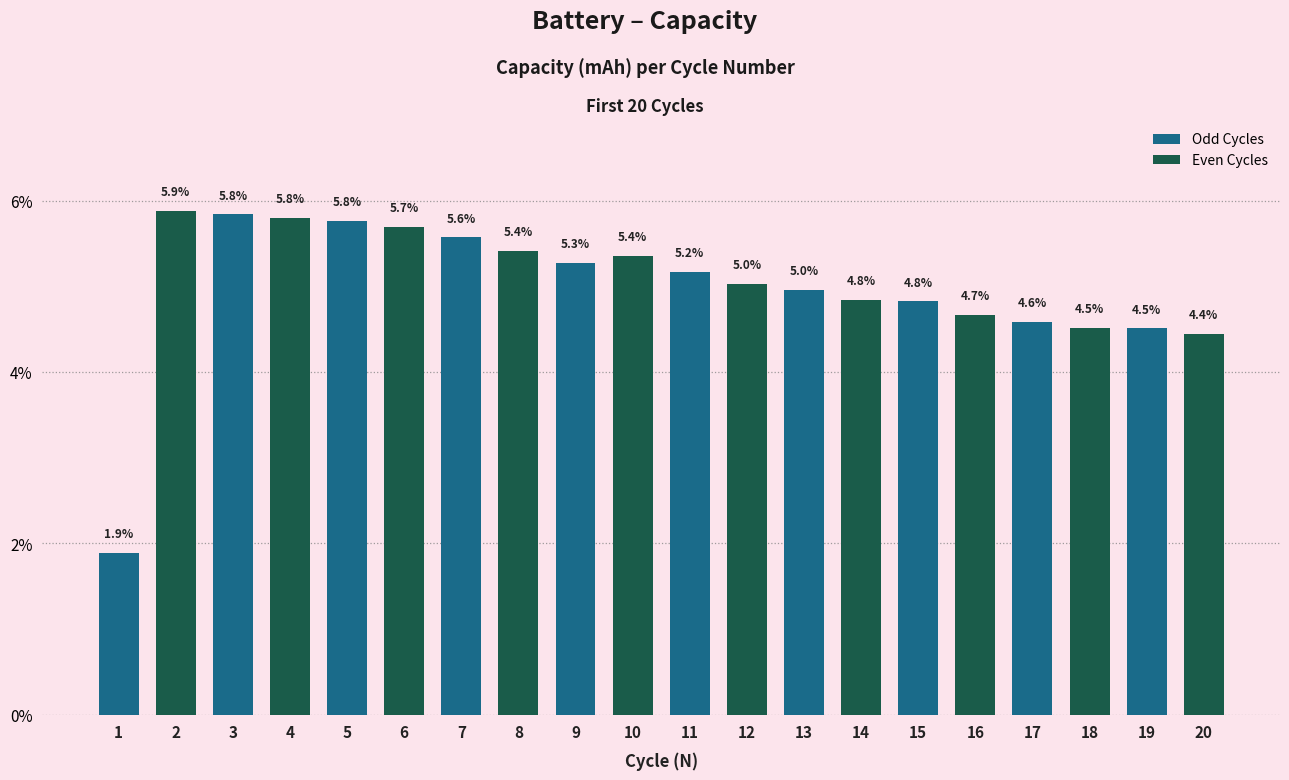

At how many categories does at least one series exceed 2?

10